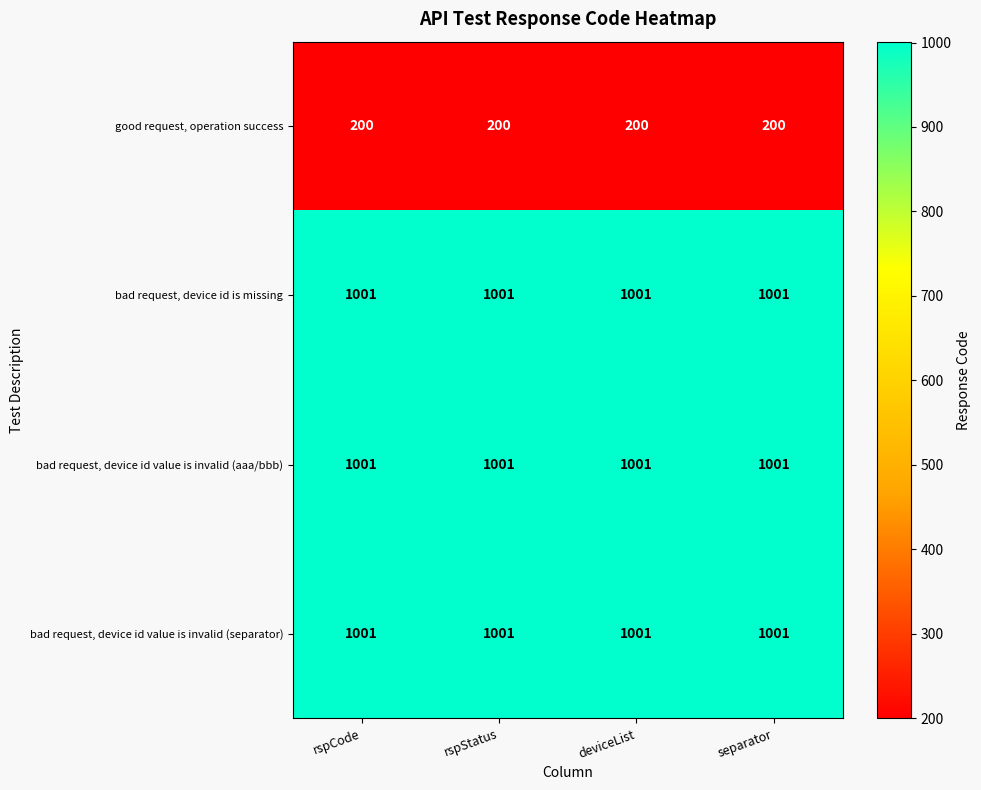

Read the bad request, device id value is invalid (aaa/bbb) value at deviceList.

1001